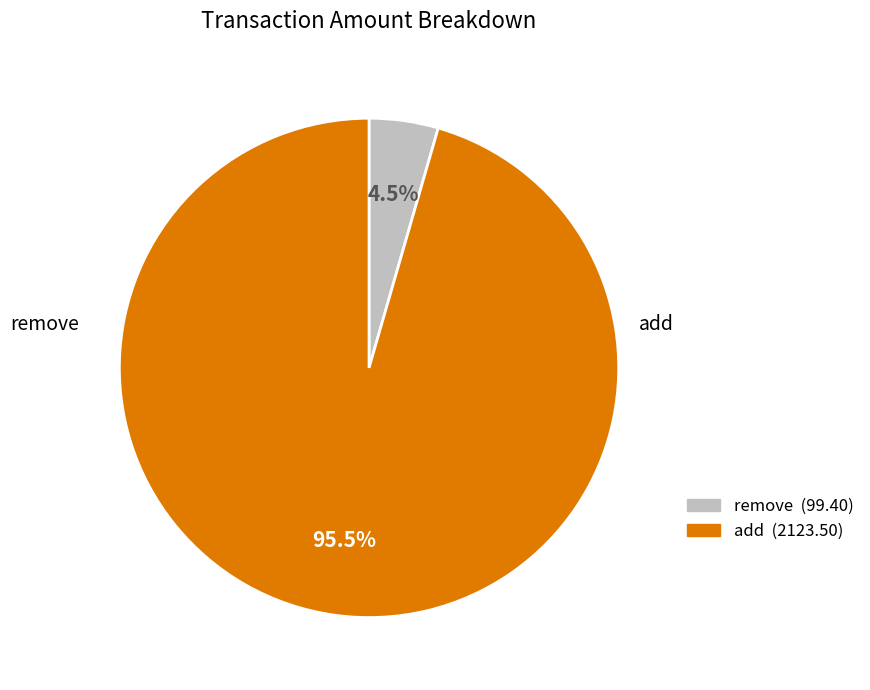

To the nearest percent, what portion does remove represent?

4%